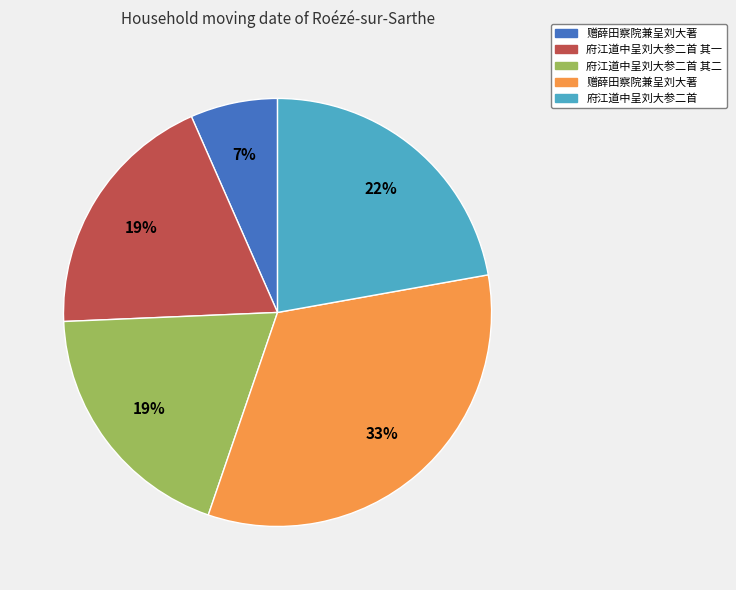

To the nearest percent, what is the average slice percentage?

20%